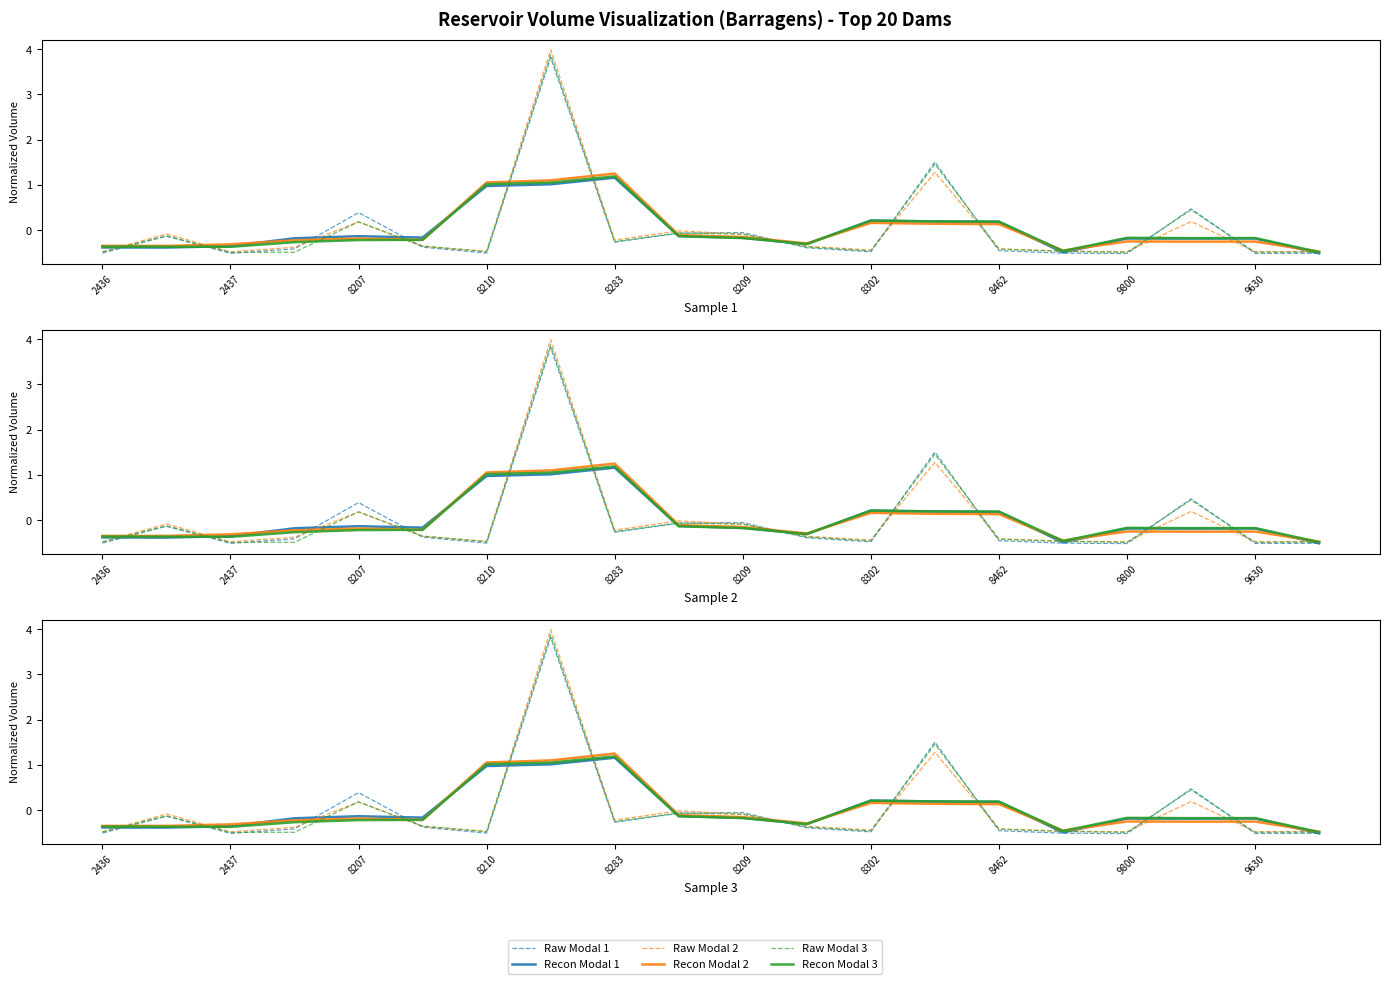

What is the difference between the second highest and minimum values in the Recon Modal 1 series?

1.5